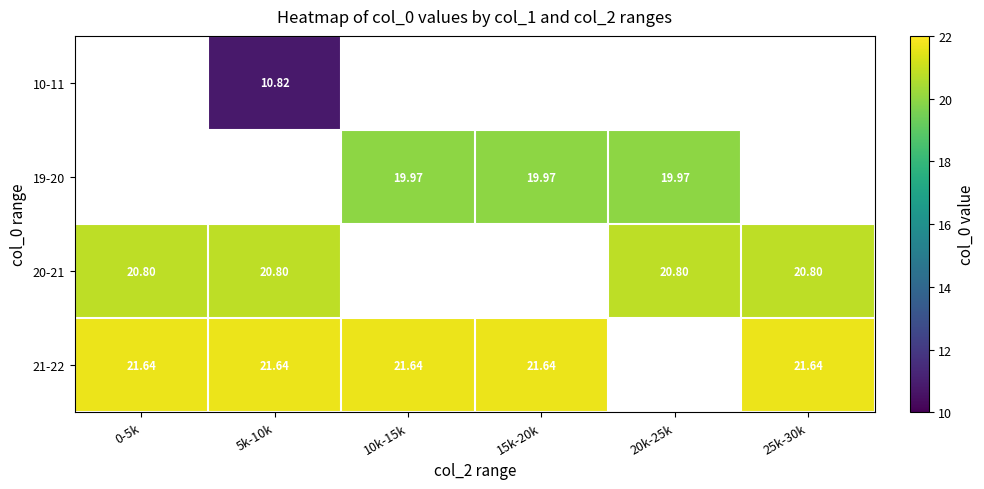

At which label is 21-22 closest to 21?

0-5k